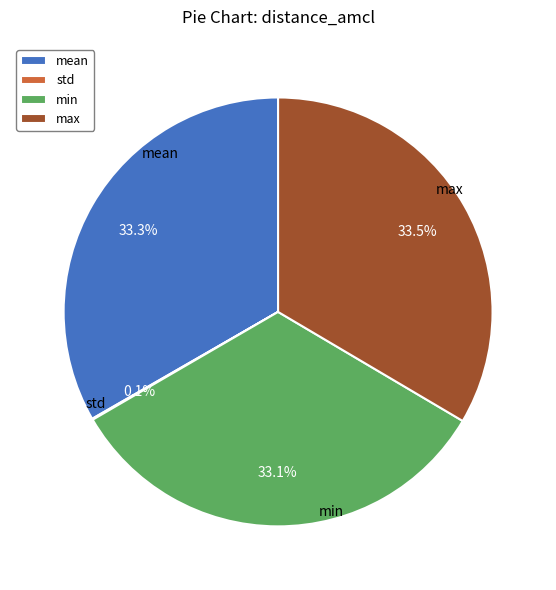

To the nearest percent, what is the average slice percentage?

25%